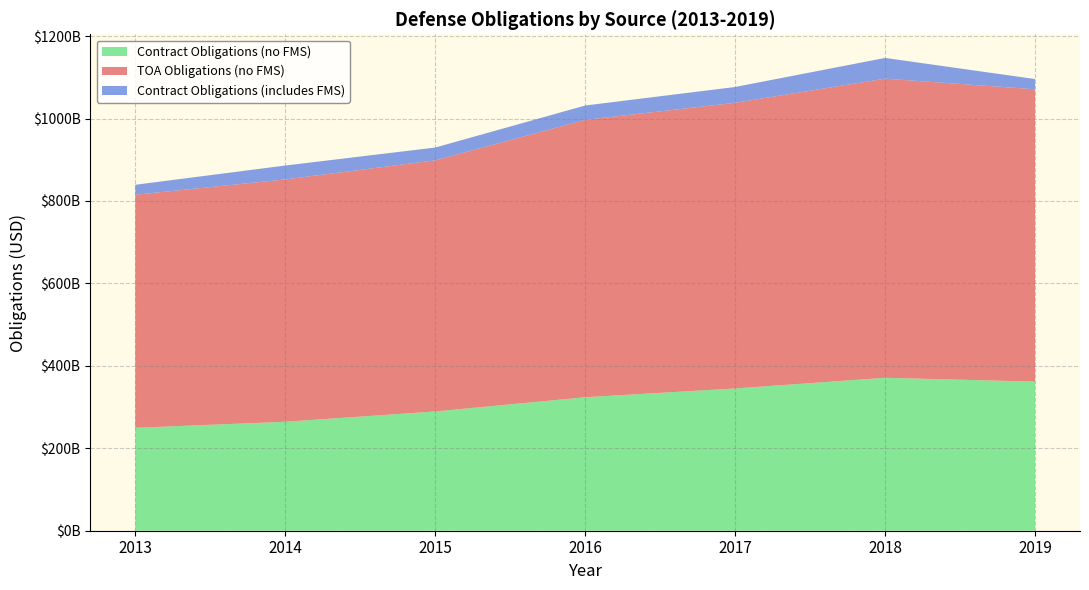

Reading left to right, list all the values displayed in this chart.

TOA Obligations (no FMS): 2013=565403000000.0	2014=587978000000.0	2015=609287000000.0	2016=672960000000.0	2017=693001000000.0	2018=725757000000.0	2019=709314000000.0
Contract Obligations (includes FMS): 2013=24205301305.0	2014=33686792060.5	2015=31035471218.9	2016=34812921569.4	2017=38372874881.5	2018=50281239432.3	2019=24784129326.6
Contract Obligations (no FMS): 2013=249721118841.5	2014=264343728087.0	2015=289347955522.9	2016=323819870790.2	2017=345179239099.0	2018=371026409812.8	2019=361729016890.3